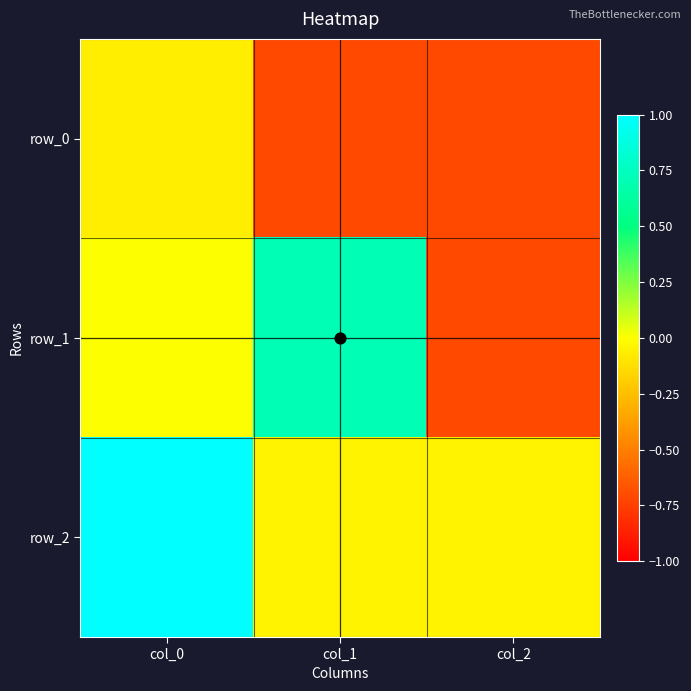

What is the maximum value shown in the chart?

1.0